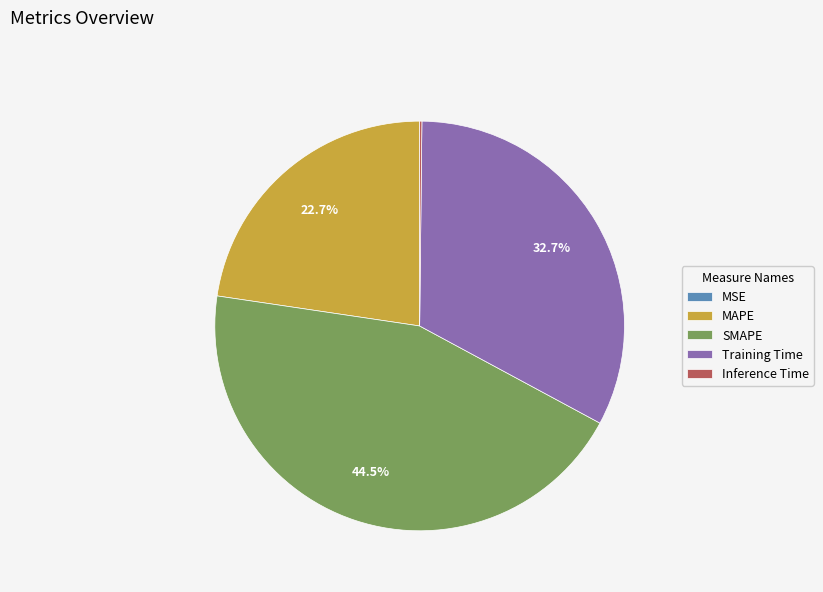

How much of the chart is everything except SMAPE?

55.5%